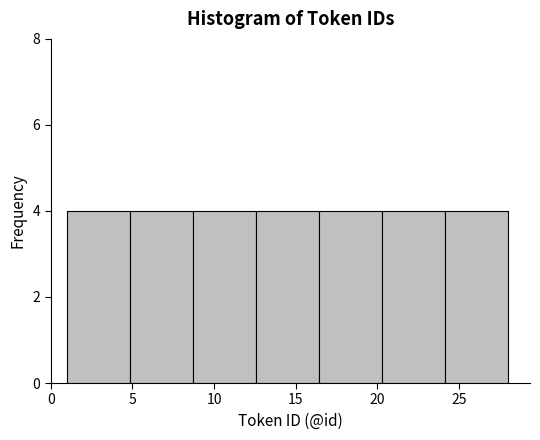

Reading left to right, transcribe this chart: for each bar, give the range it covers on the x-axis and its height. Neither the bar edges nor the heights are printed on the chart, so give them approximately, as read against the axes.

1.0 to 5.0: 4
5.0 to 8.5: 4
8.5 to 12.5: 4
12.5 to 16.5: 4
16.5 to 20.5: 4
20.5 to 24.0: 4
24.0 to 28.0: 4